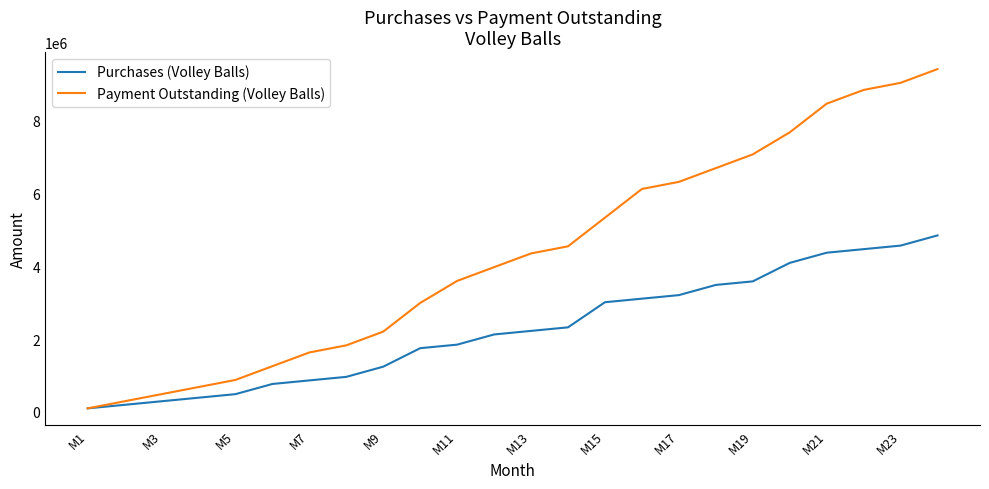

Which series has the largest total across all categories?

Payment Outstanding (Volley Balls)